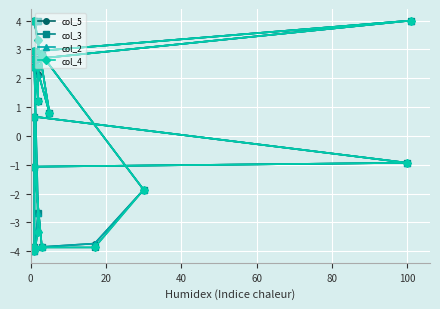

True or false: col_2 has a value of 1.8 at 60.

False